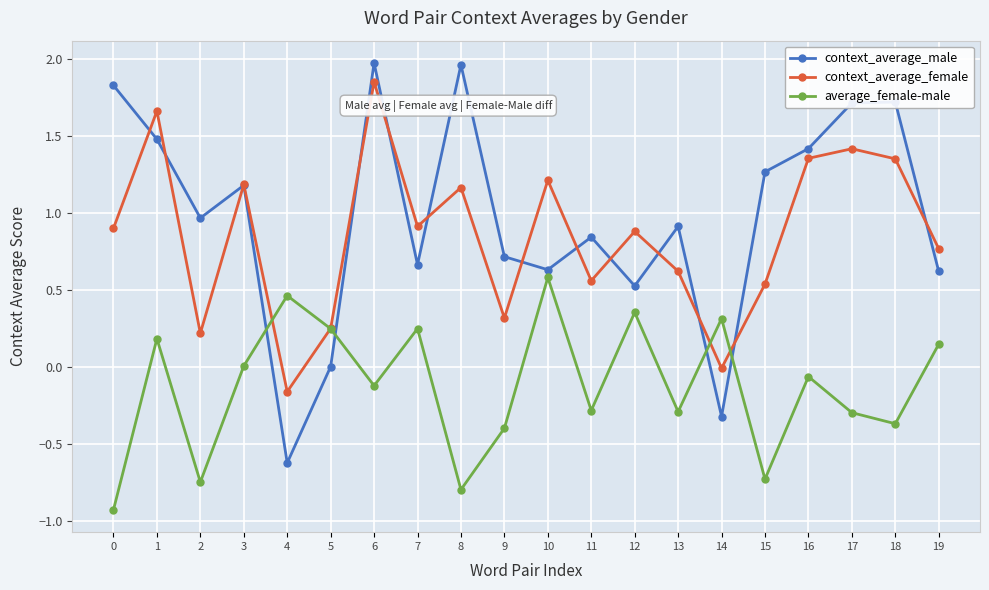

Which series has the largest range (max minus min)?

context_average_male